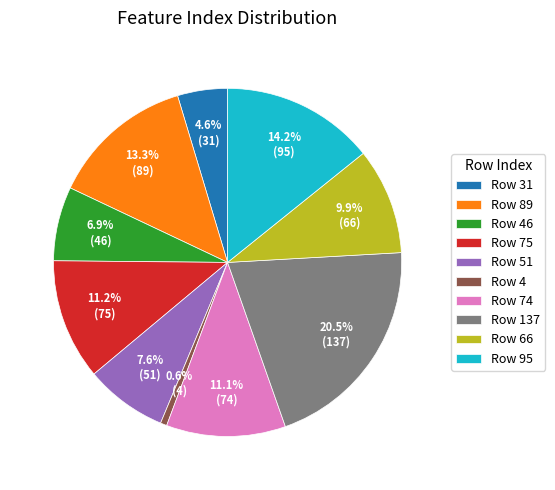

Is there a majority slice in this chart?

No